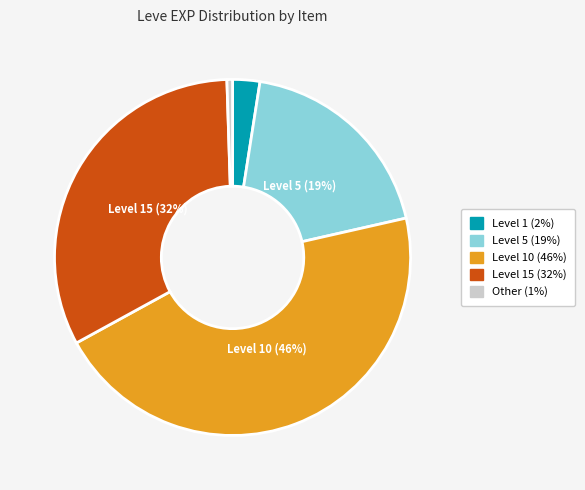

Is there any slice that represents more than half of the pie?

No